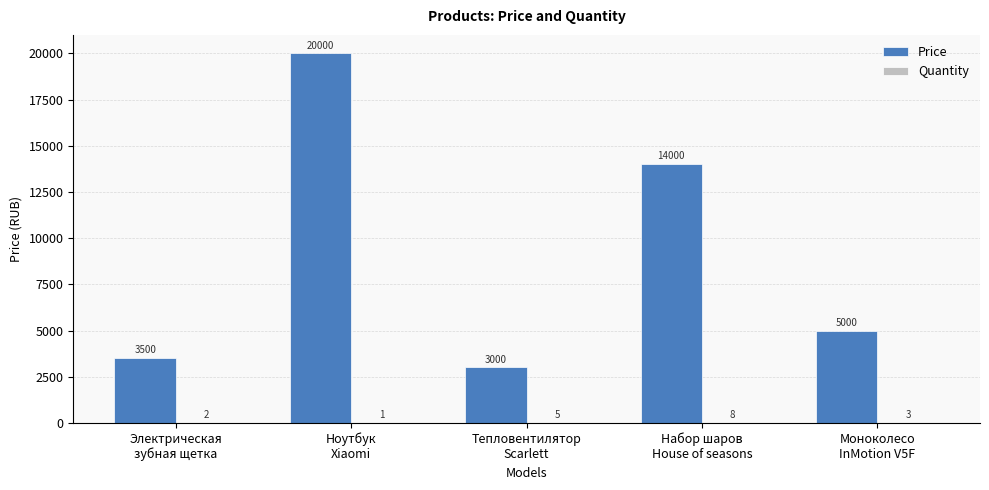

How many groups of bars are there?

5